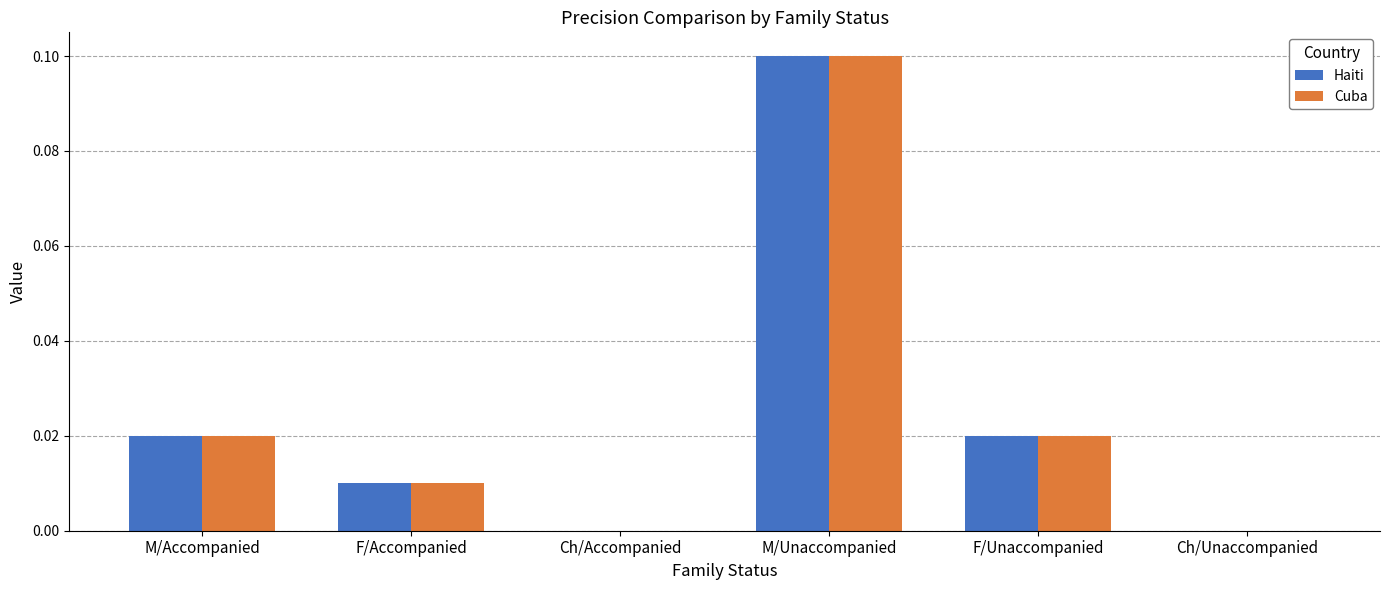

What are all the series names shown in the legend?

Haiti, Cuba